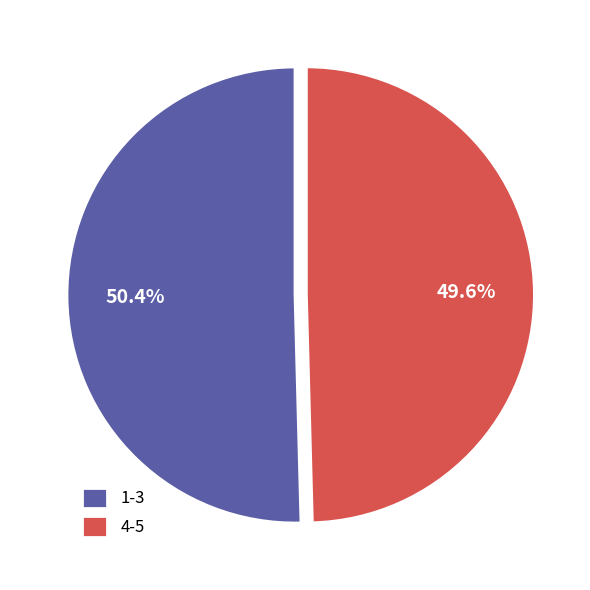

How many slices are in this pie chart?

2